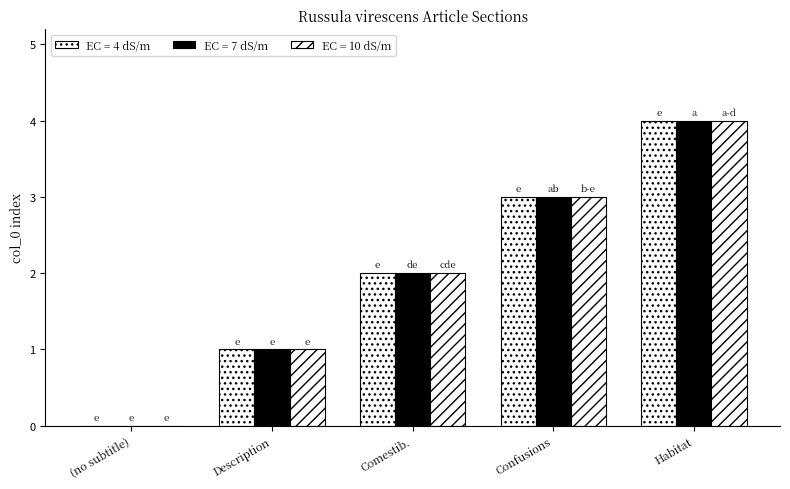

Rank the series by their maximum value, from lowest to highest.

EC = 4 dS/m, EC = 7 dS/m, EC = 10 dS/m